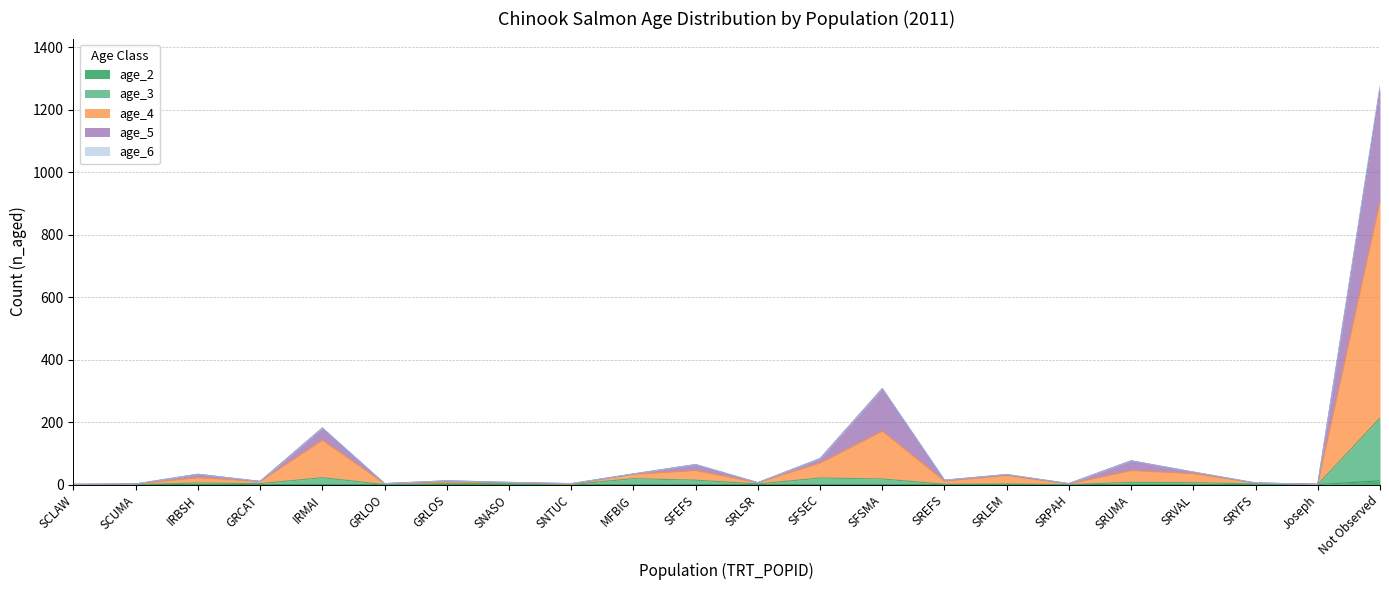

How many lines are shown in the chart?

5